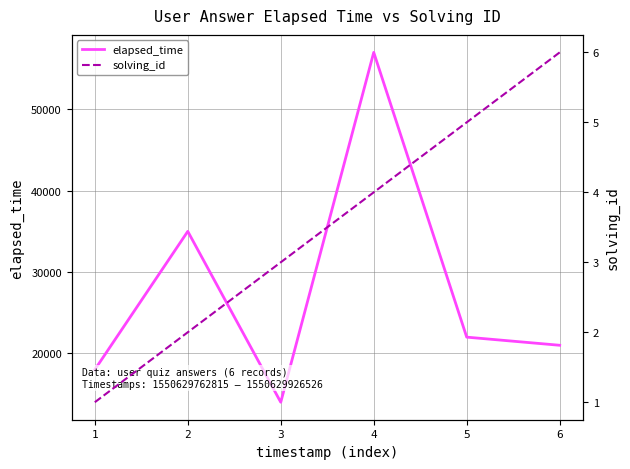

Which has a higher value, 1 or 3?

1